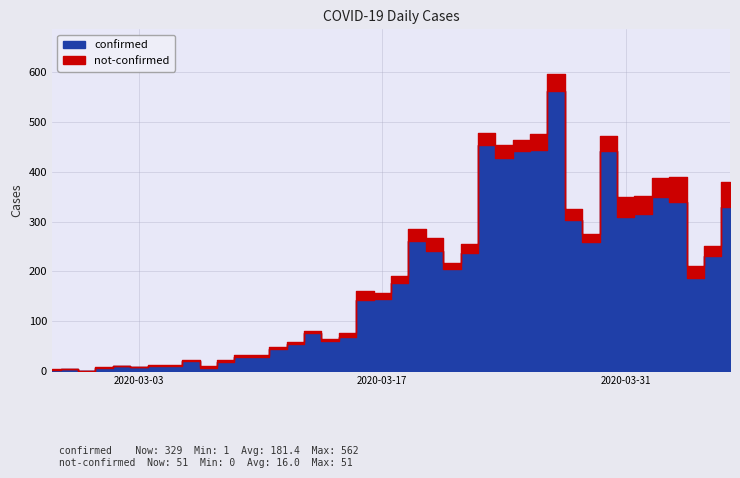

In not-confirmed, how many points are higher than both neighbors (excluding endpoints)?

9